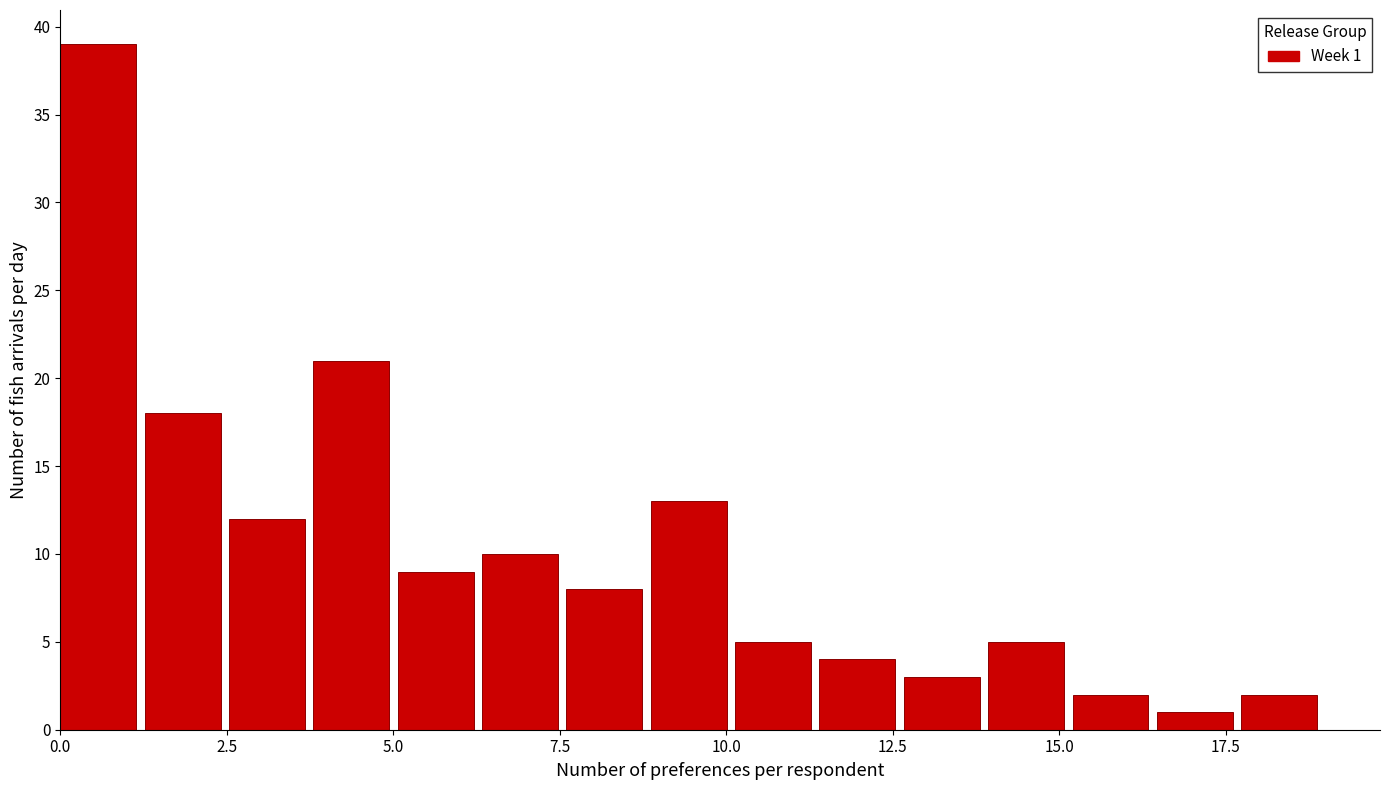

Around what value on the x-axis is the tallest bar? Give the approximate position of its centre, as read against the axis.

0.5